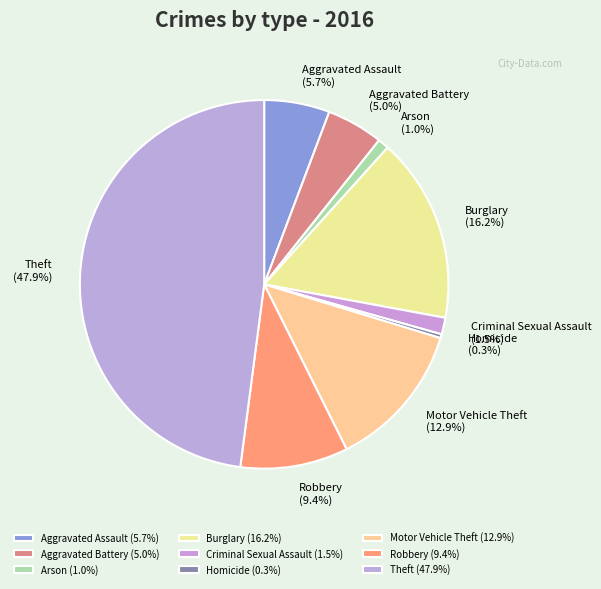

True or false: Aggravated Battery accounts for 12% of the total.

False